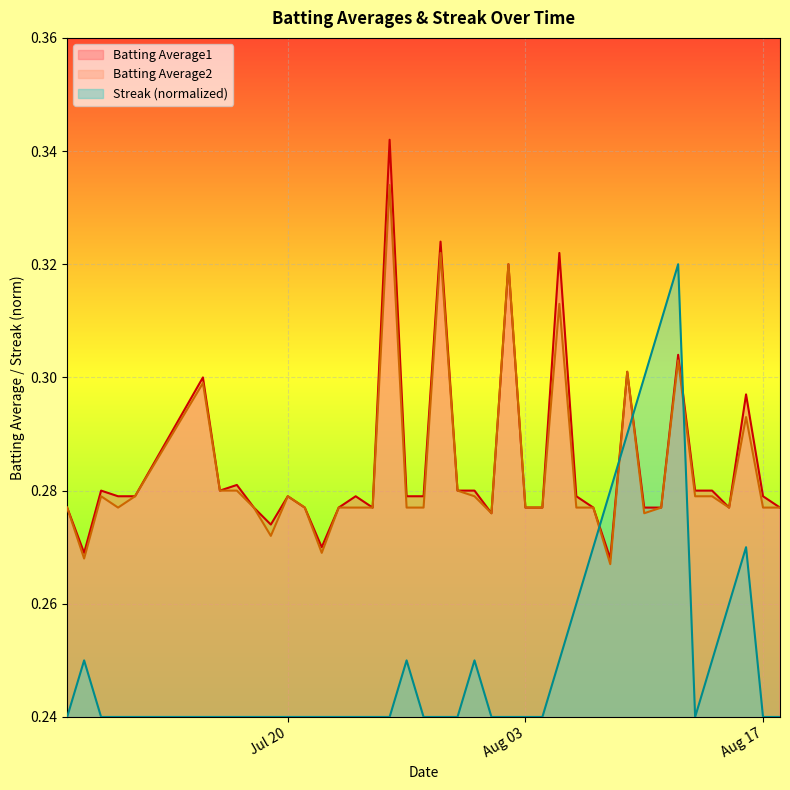

What is the value of the Streak point at the 7th from the left?

0.2